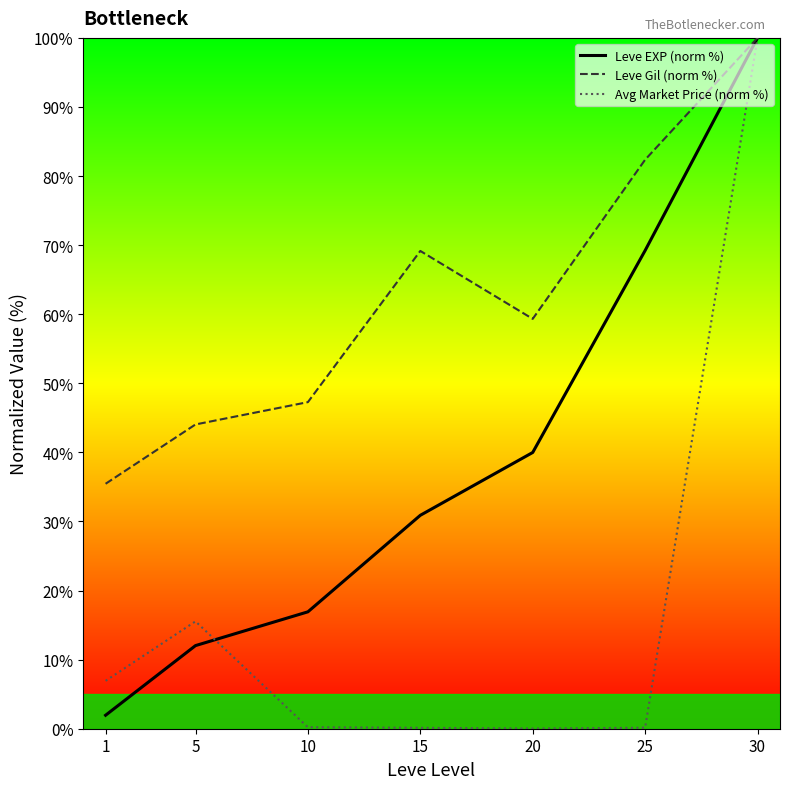

Where is Leve Gil (norm %) nearest to the value 67?

15